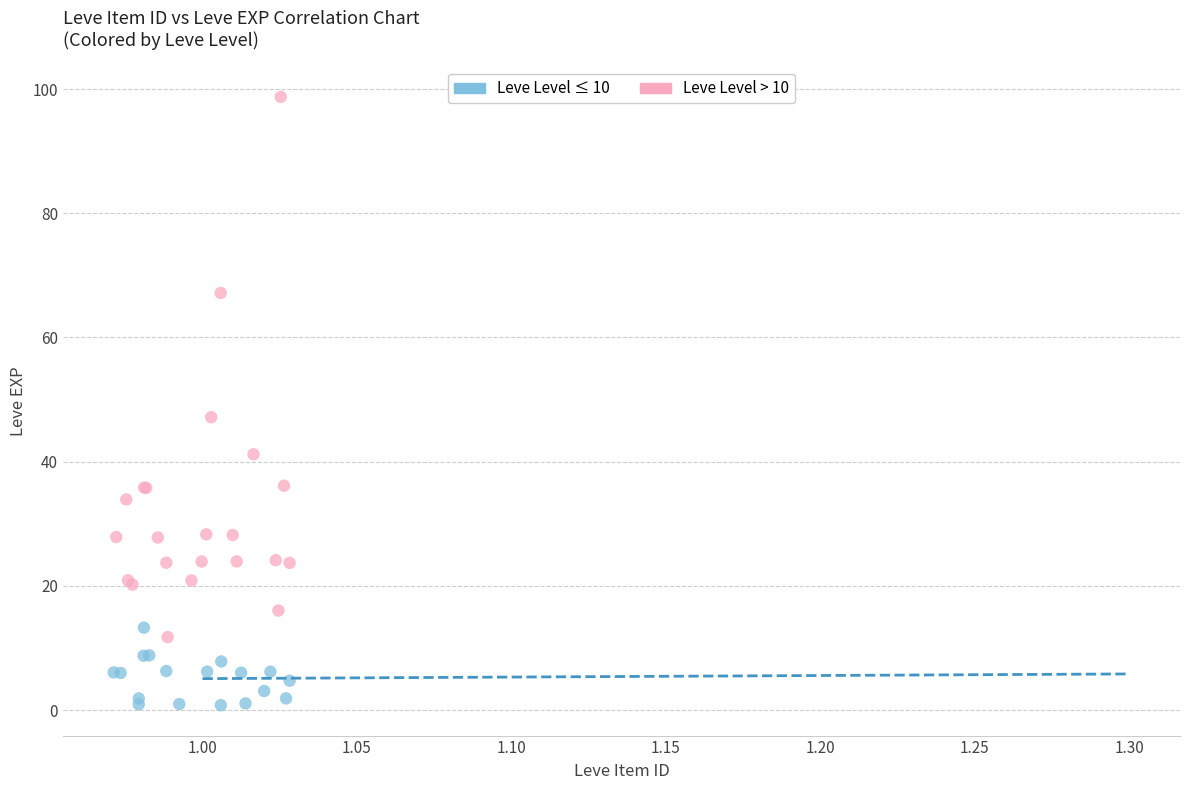

Which series has the largest Y range (max minus min)?

Leve Level > 10